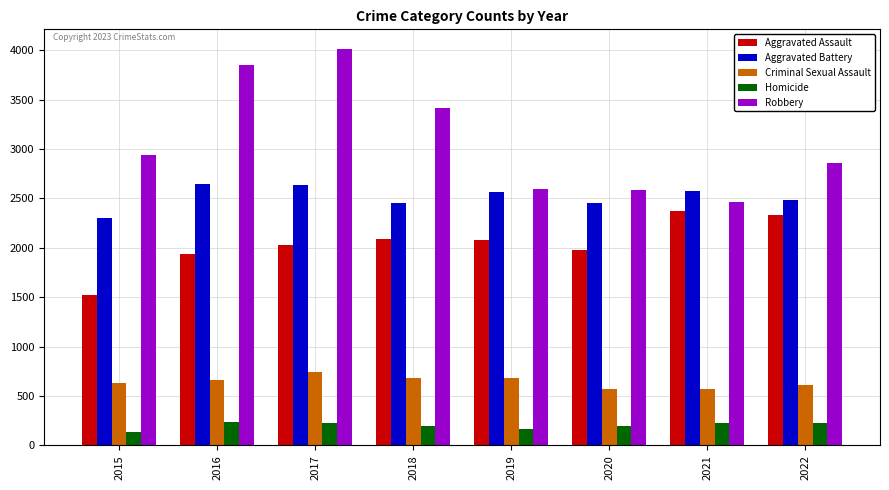

How many distinct data groups are displayed?

5